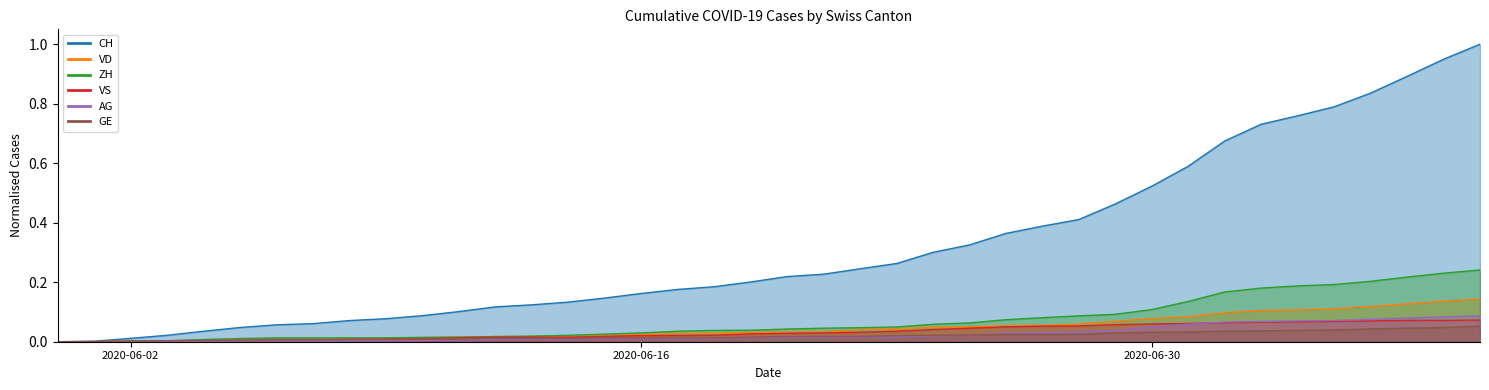

At how many categories does at least one series exceed 0?

39